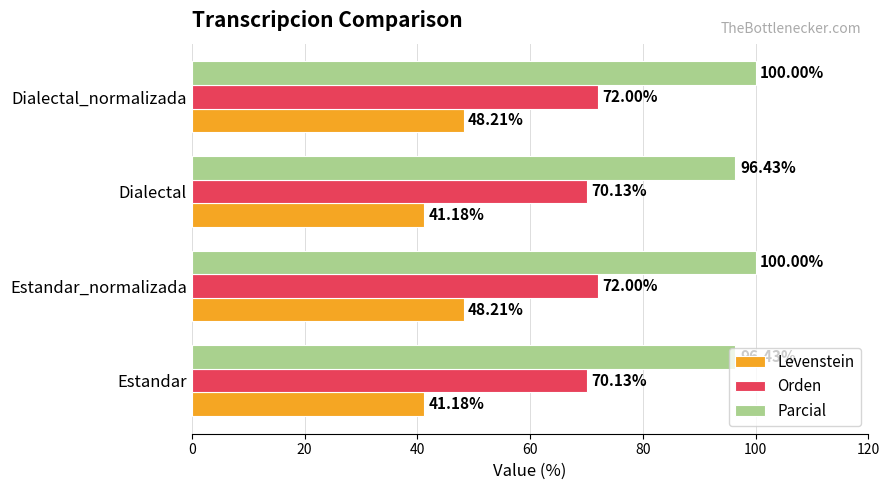

What is the total value across all series at Dialectal?

207.7